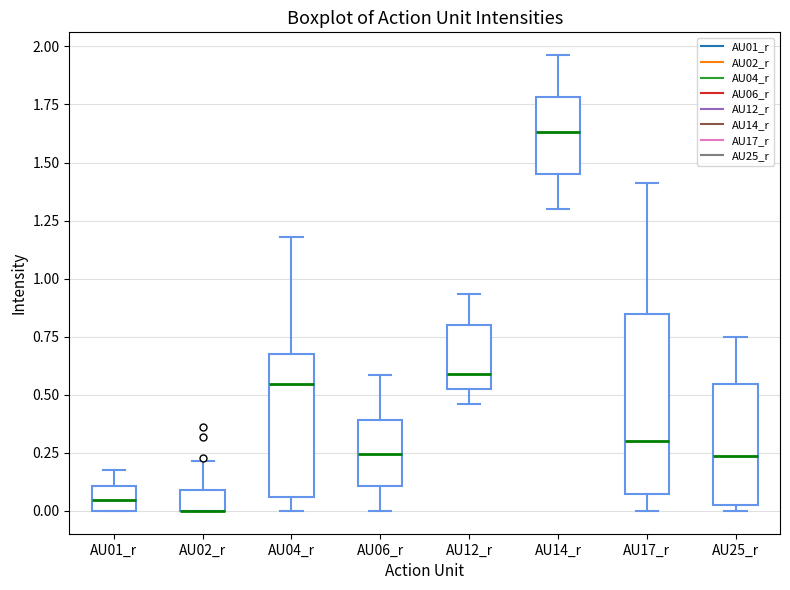

Reading left to right, transcribe this box plot: for each box, give where its median line is, the range the box spans, and where its two whiskers end, as read against the y-axis. The values are not printed on the chart, so give them approximately, as read against the axis.

AU01_r: median 0.05, box 0.00 to 0.10, whiskers 0.00 to 0.20
AU02_r: median 0.00 (drawn on the box's lower edge), box 0.00 to 0.10, whiskers 0.00 to 0.20
AU04_r: median 0.55, box 0.05 to 0.70, whiskers 0.00 to 1.20
AU06_r: median 0.25, box 0.10 to 0.40, whiskers 0.00 to 0.60
AU12_r: median 0.60, box 0.55 to 0.80, whiskers 0.45 to 0.95
AU14_r: median 1.65, box 1.45 to 1.80, whiskers 1.30 to 1.95
AU17_r: median 0.30, box 0.05 to 0.85, whiskers 0.00 to 1.40
AU25_r: median 0.25, box 0.05 to 0.55, whiskers 0.00 to 0.75